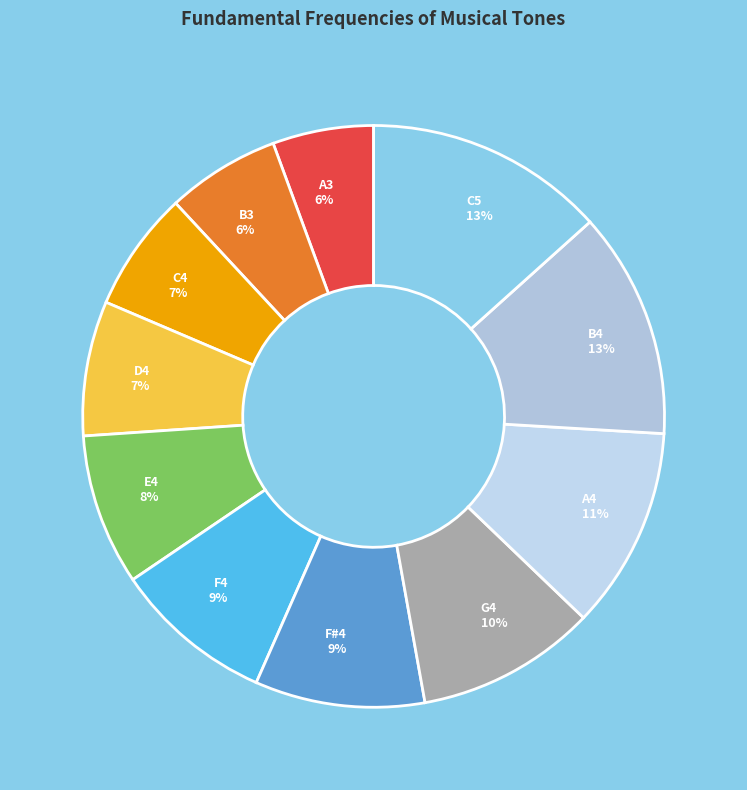

Count the number of slices in the pie.

11